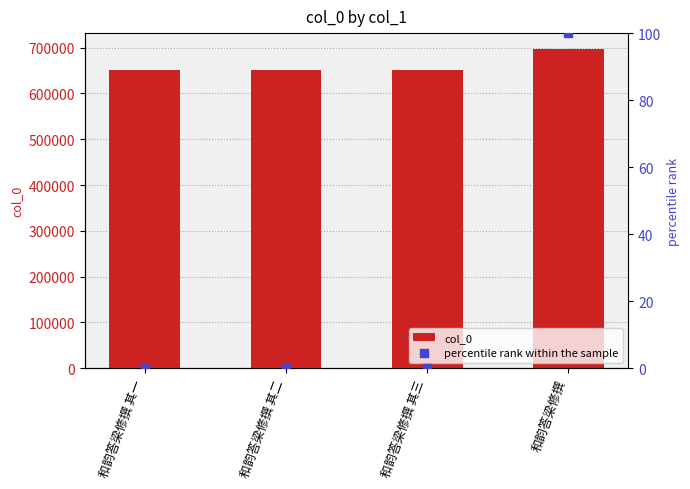

Which series contains the lowest Y value?

percentile rank within the sample